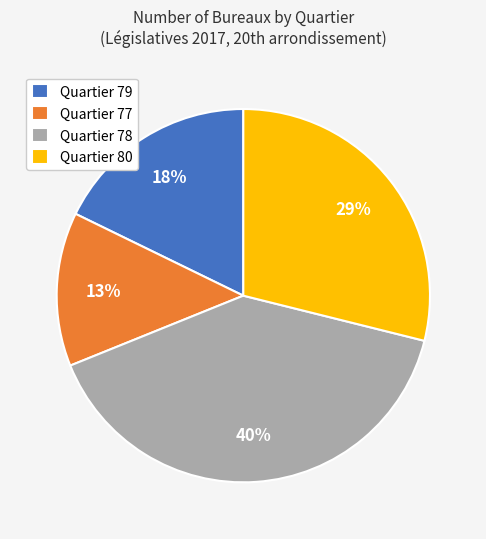

True or false: Quartier 79 accounts for 18% of the total.

True